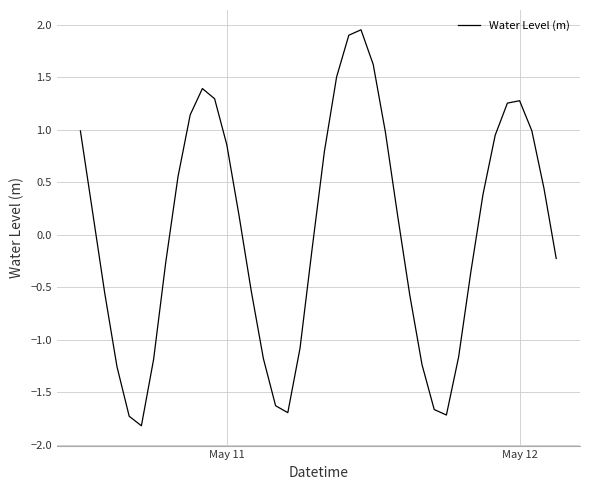

What is the difference between the maximum and minimum values?

3.8